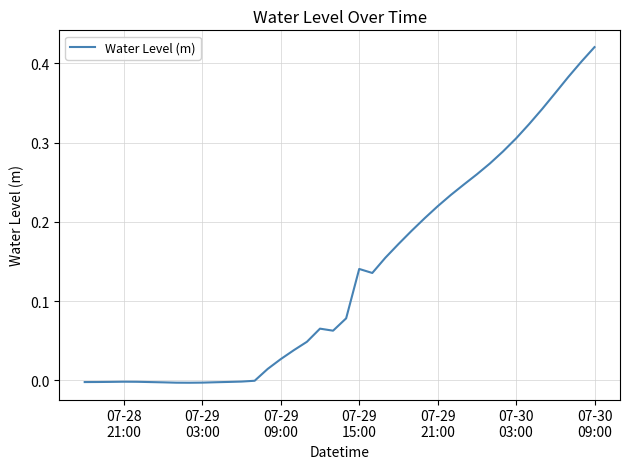

Does the chart have visible grid lines?

Yes